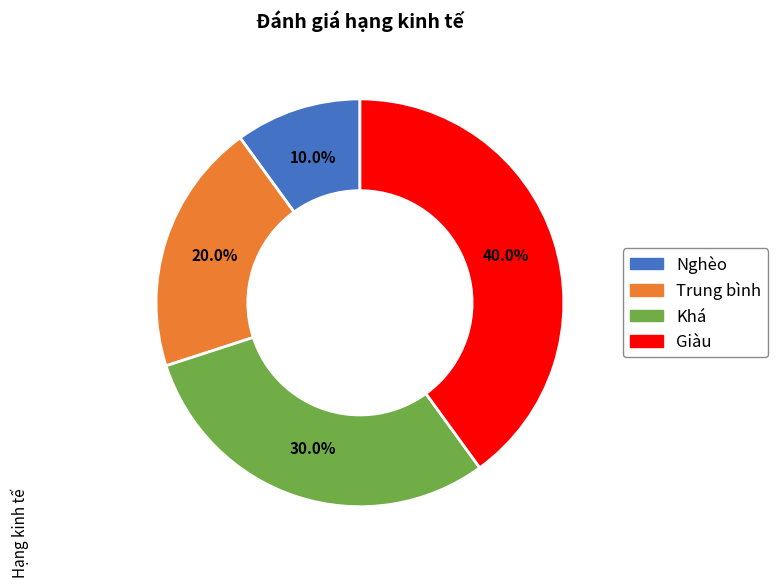

The Giàu slice represents 52% of the pie. True or false?

False